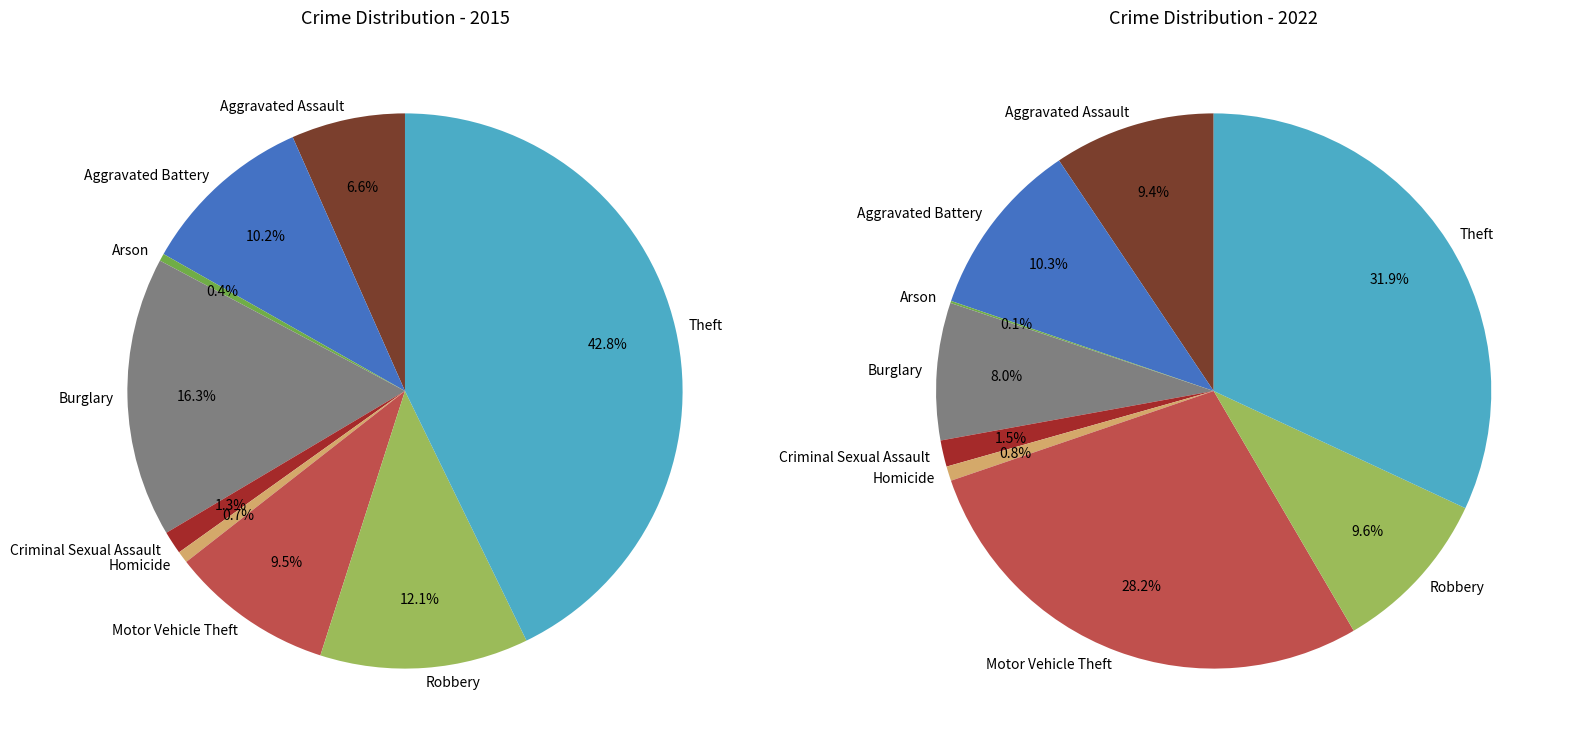

Combined, do 4 and 7 account for over 50%?

No